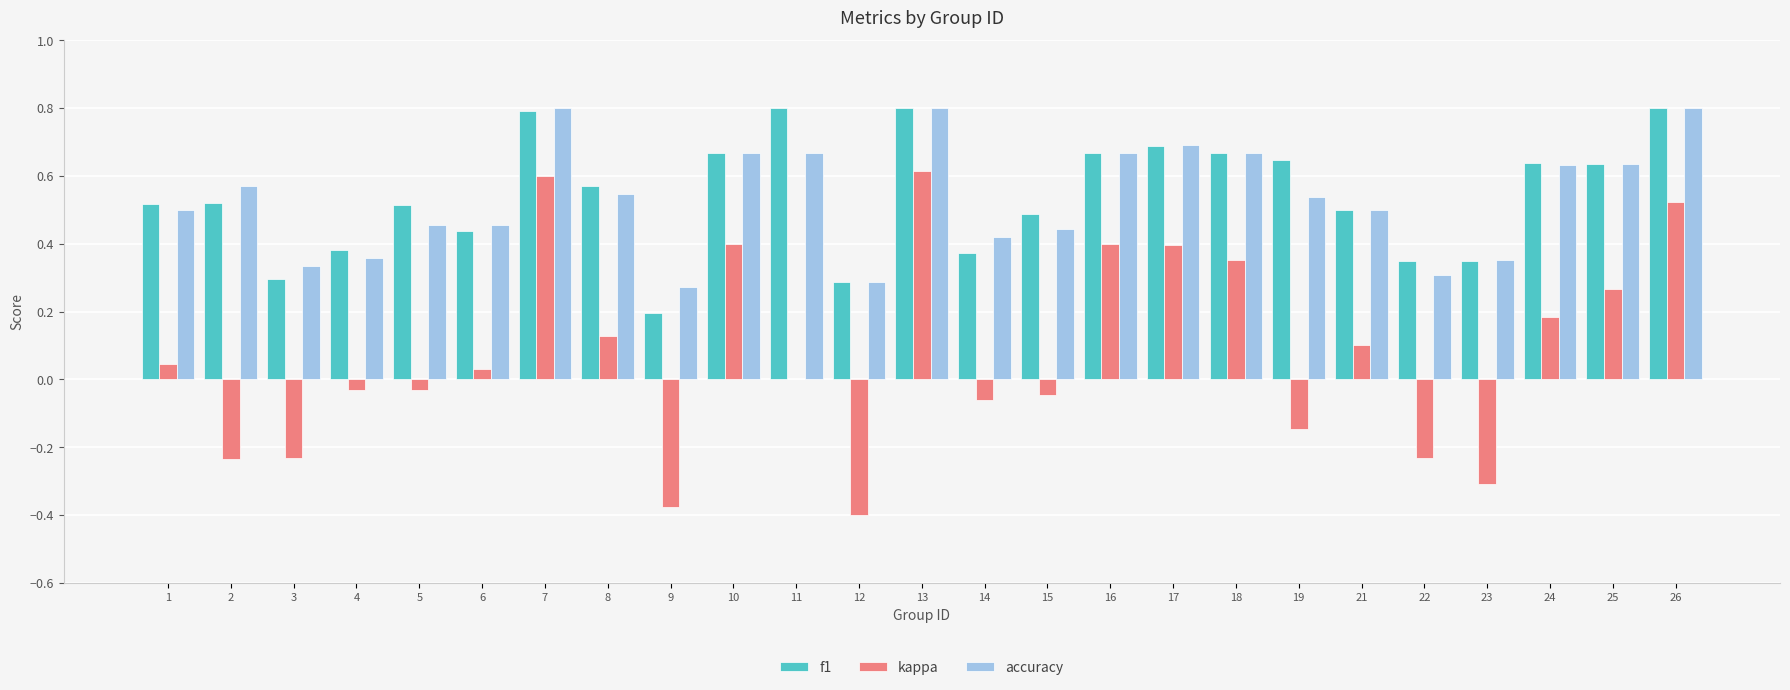

What is the sum of all kappa values?

1.9